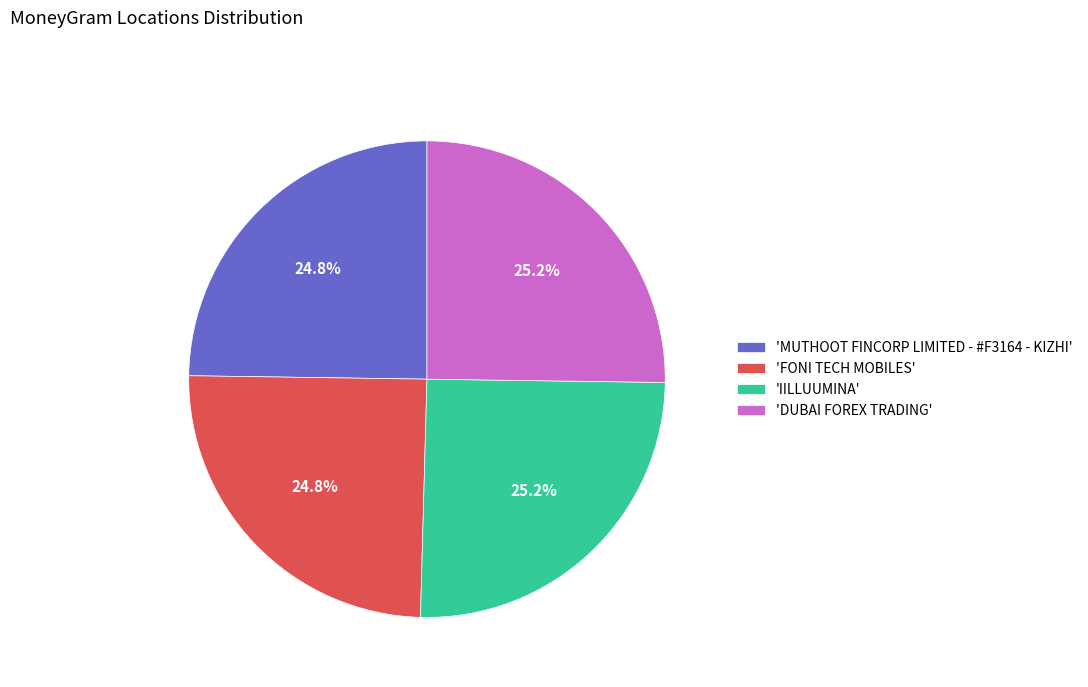

Approximately how many times larger is the value at 'DUBAI FOREX TRADING' compared to 'IILLUUMINA'?

1.0